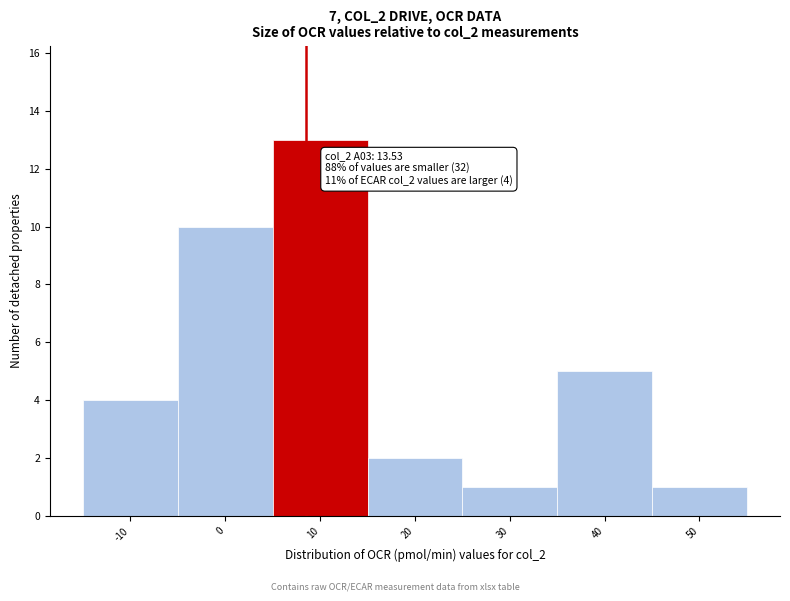

Reading left to right, extract all data points from this chart.

-10=4	0=10	10=13	20=2	30=1	40=5	50=1